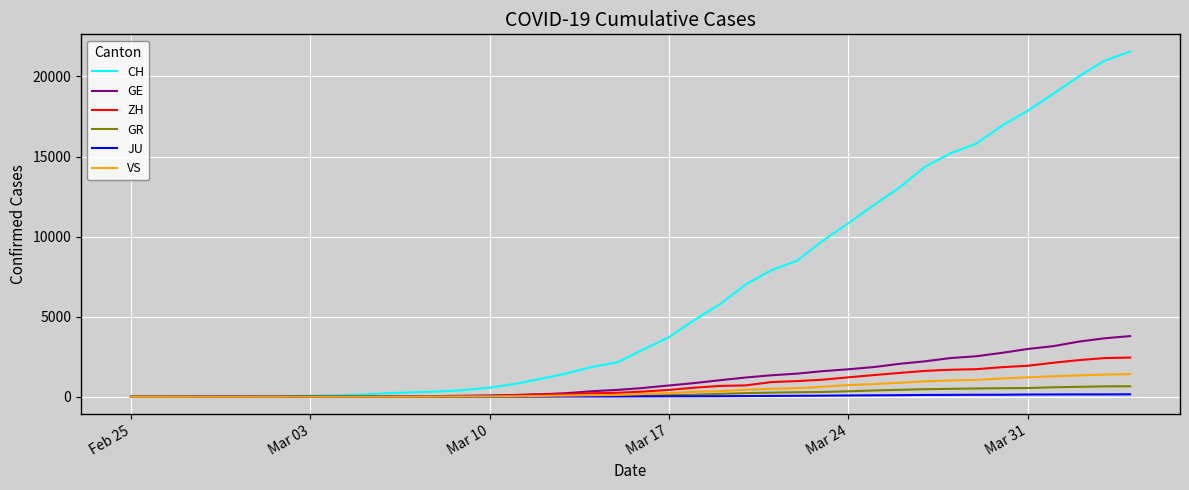

Which series has the largest range (max minus min)?

CH